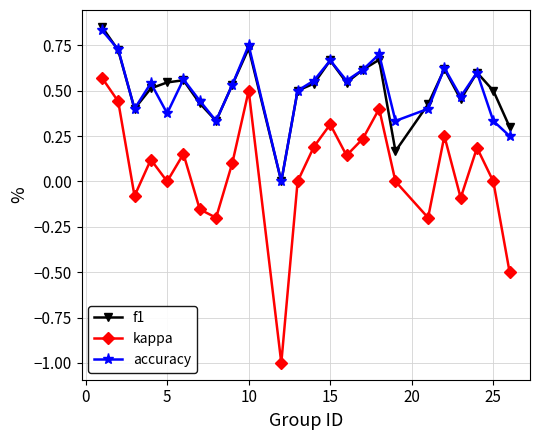

In f1, how many points are higher than both neighbors (excluding endpoints)?

6